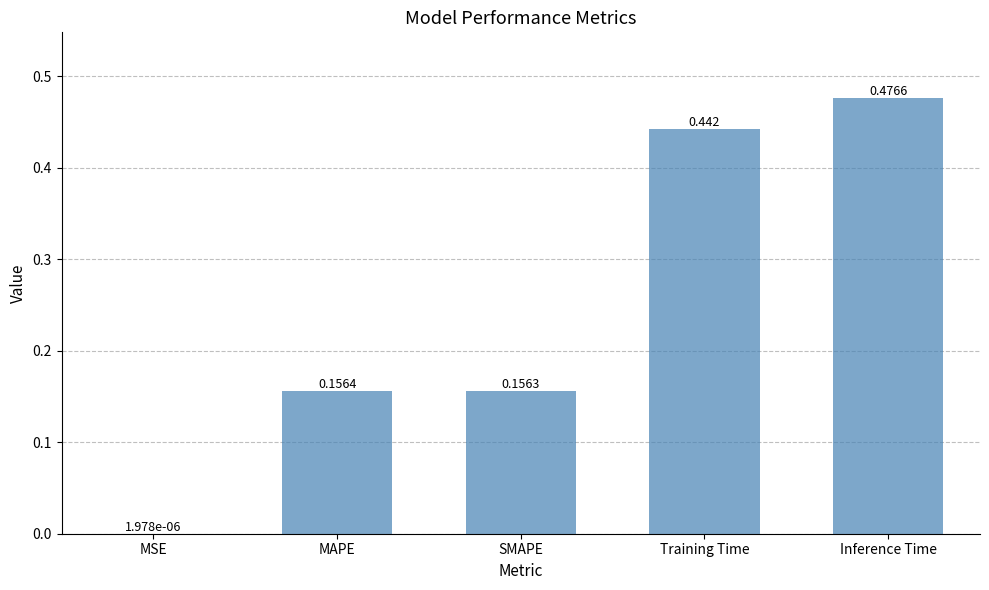

Which category has the highest value across all series?

Inference Time